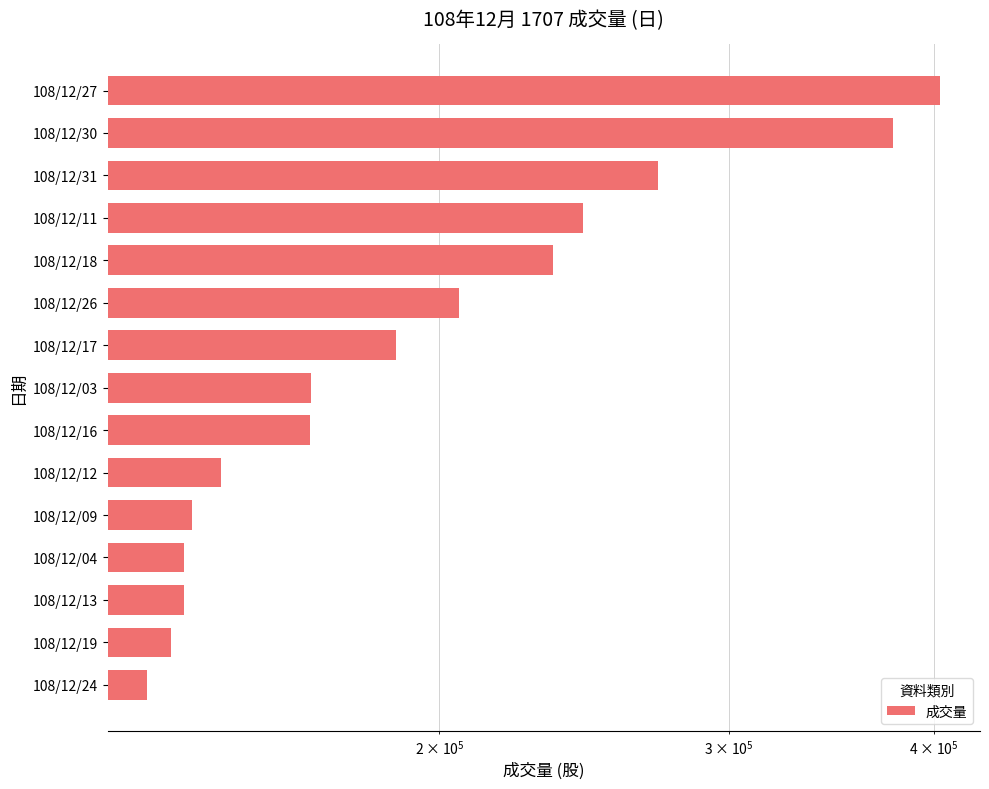

What is the value of the 4th bar from the left?

139823